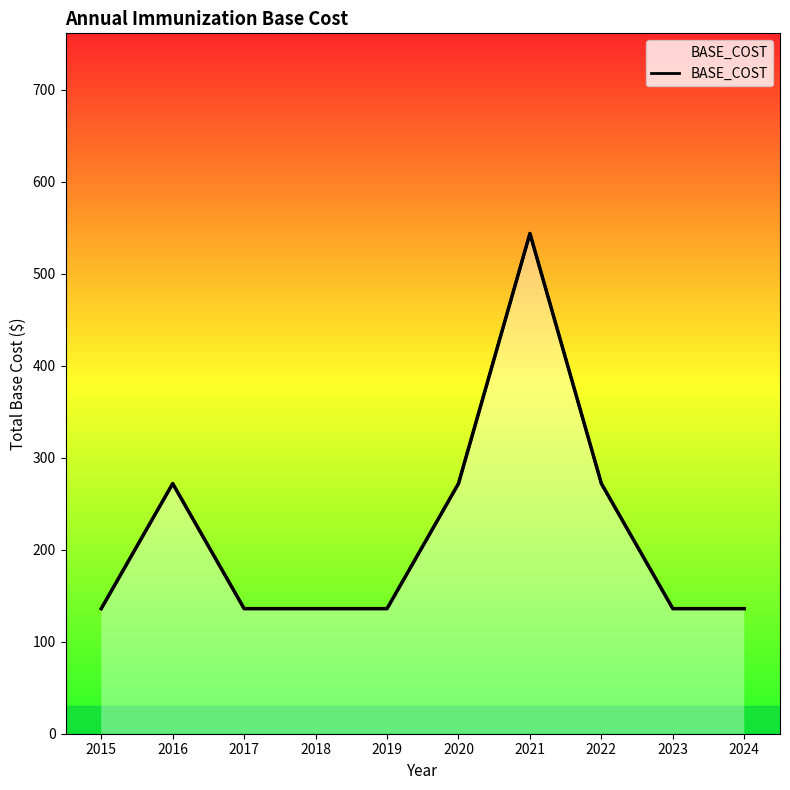

Reading left to right, extract all data points from this chart.

136	272	136	136	136	272	544	272	136	136